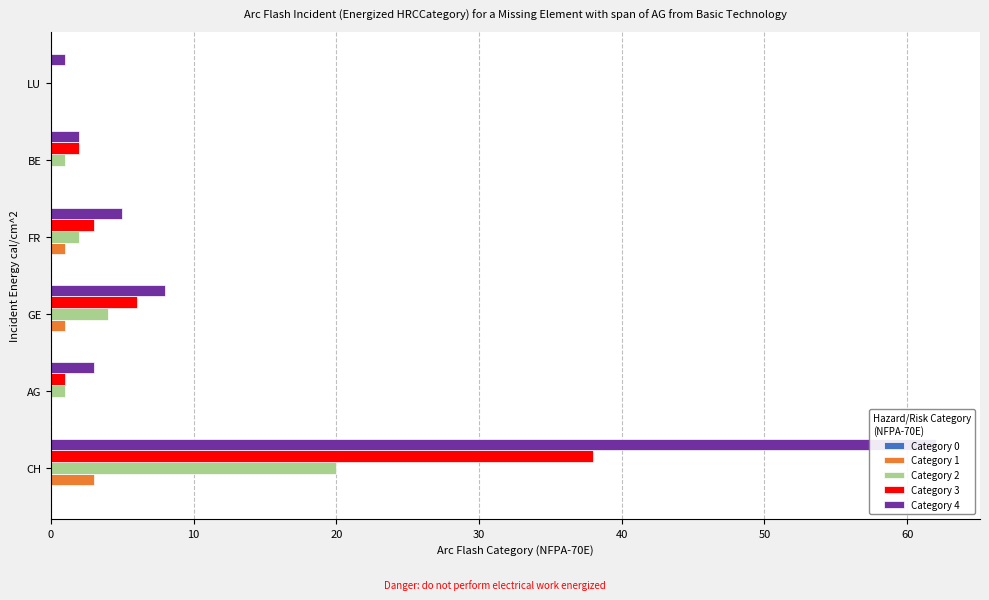

Reading left to right, what are all the values shown in this chart?

Category 0: 0.1	0.1	0.1	0.1	0.1	0.1
Category 1: 3.0	0.0	1.0	1.0	0.0	0.0
Category 2: 20.0	1.0	4.0	2.0	1.0	0.0
Category 3: 38.0	1.0	6.0	3.0	2.0	0.0
Category 4: 62.0	3.0	8.0	5.0	2.0	1.0